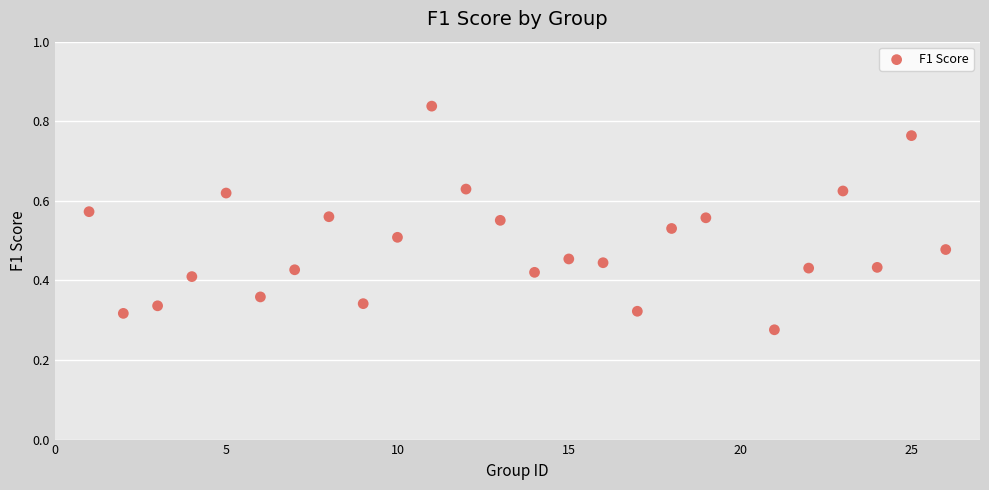

What is the range of X values (max minus min)?

25.0